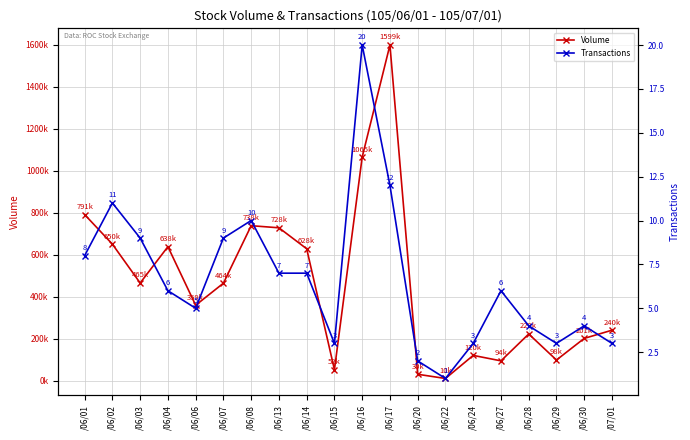

The Transactions series shows 4 at /07/01. True or false?

False